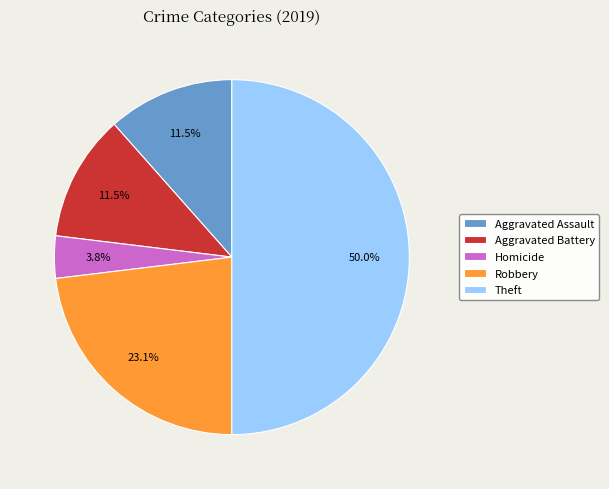

Count the number of slices in the pie.

5